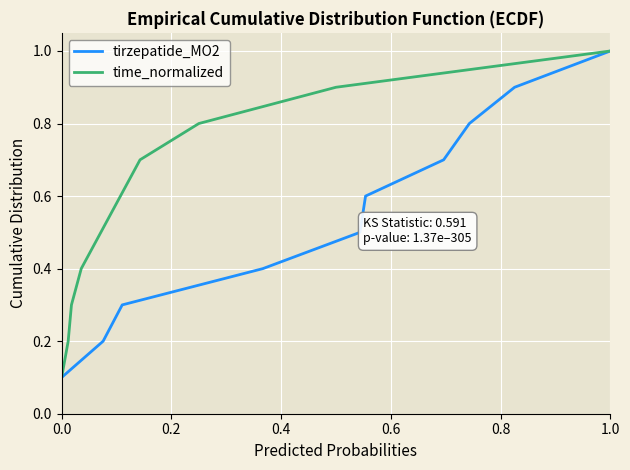

True or false: time_normalized has a value of 0.1 at 0.0.

True